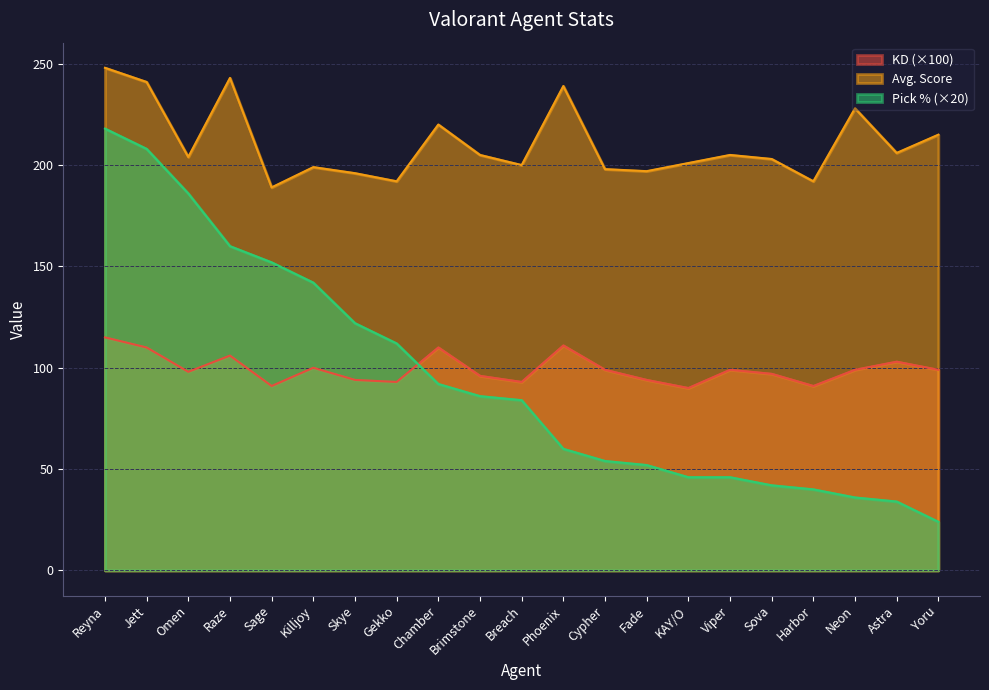

Which series changed the most between Chamber and Yoru?

Pick % (×20)